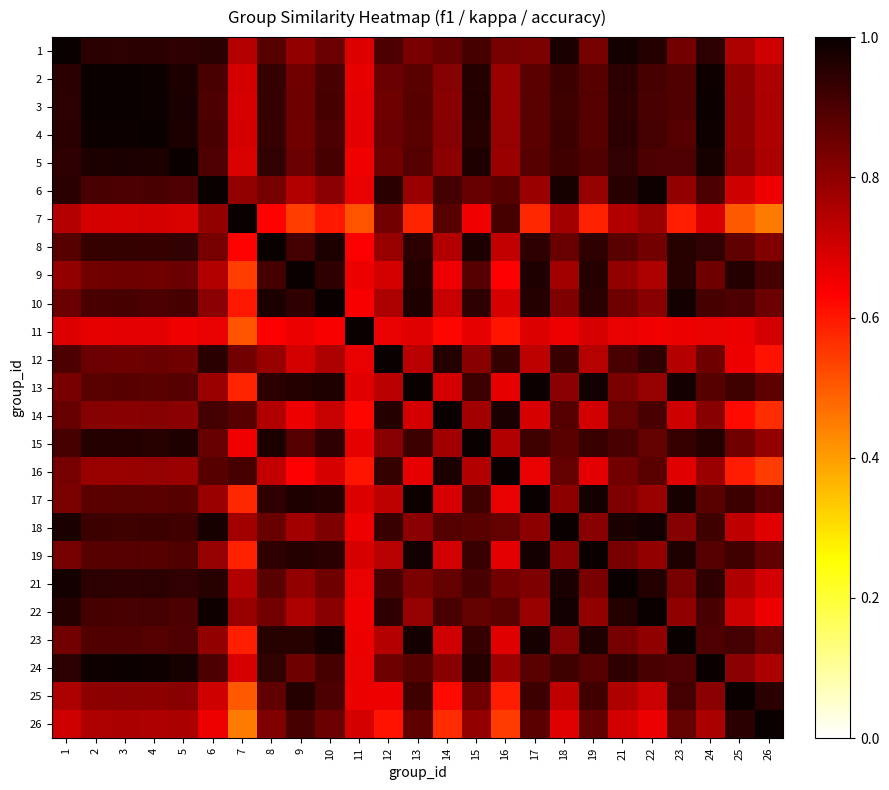

At how many categories does at least one series exceed 0?

25